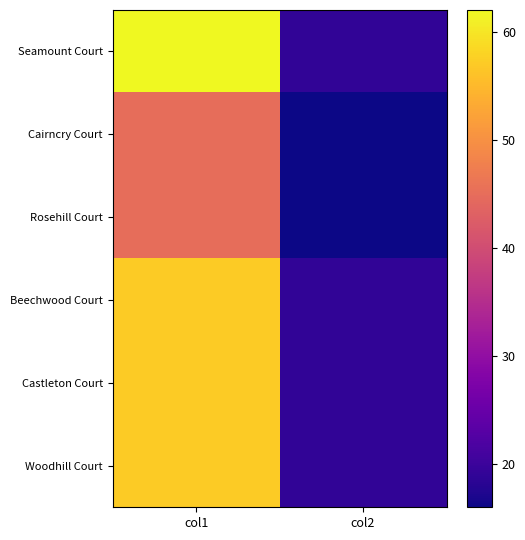

What is the spread (max minus min) of values at col2?

3